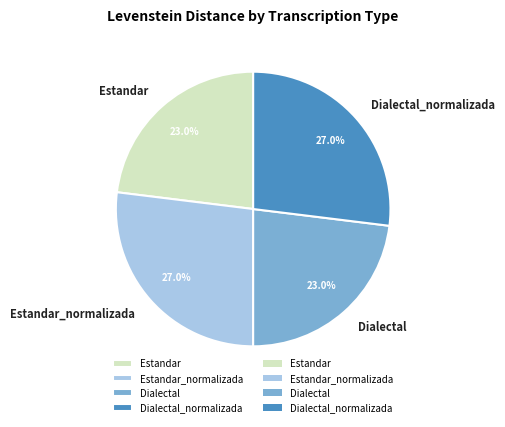

Is there any slice that represents more than half of the pie?

No